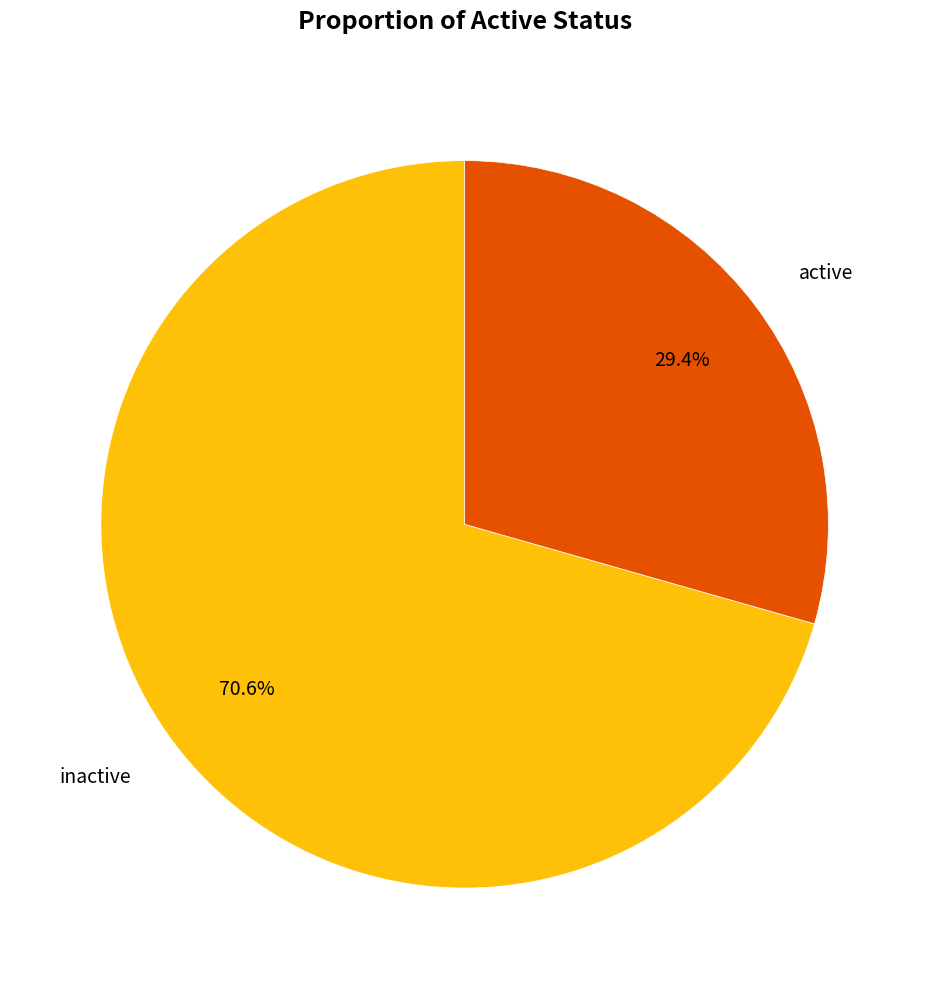

To the nearest percent, what is the difference between the inactive and active slice percentages?

41%